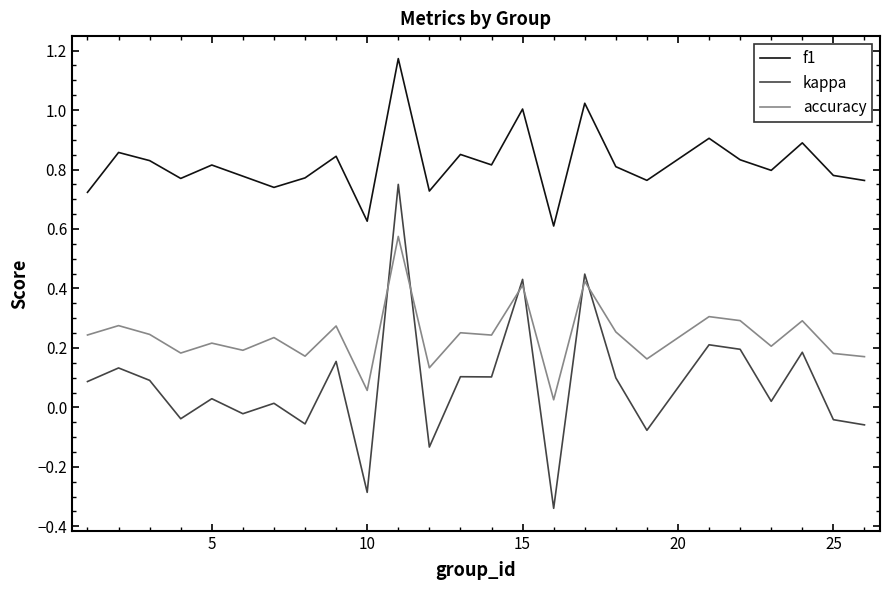

True or false: accuracy and f1 intersect in this chart.

False